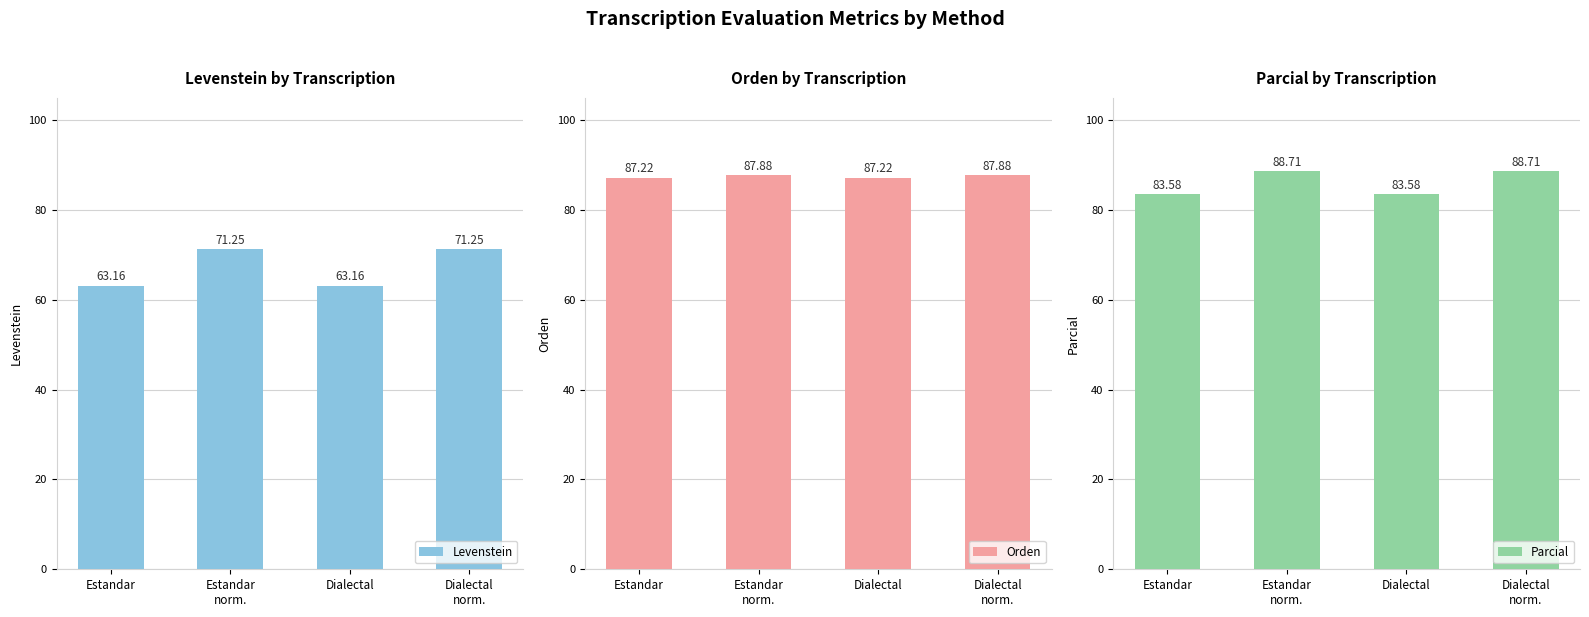

What is the minimum value shown in the chart?

63.2